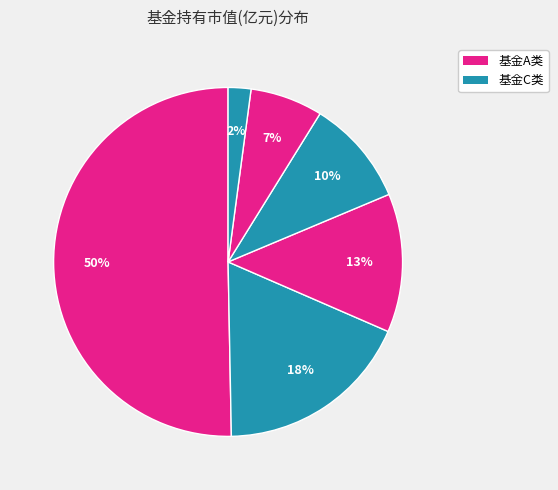

How many slices are in this pie chart?

6